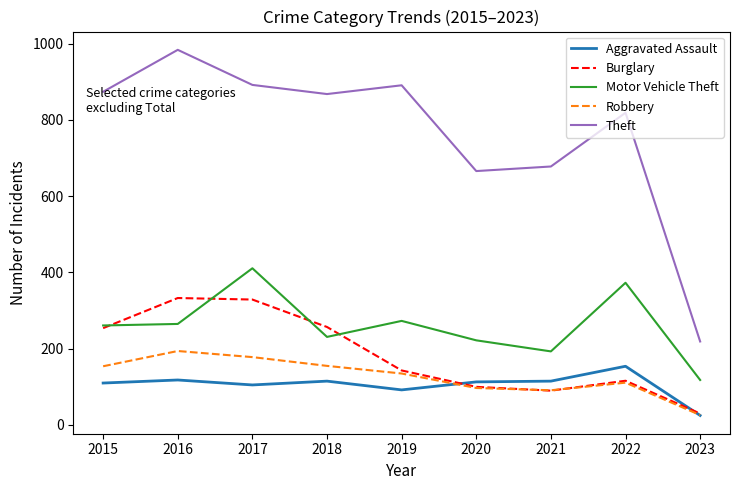

Which series has the widest spread of values?

Theft